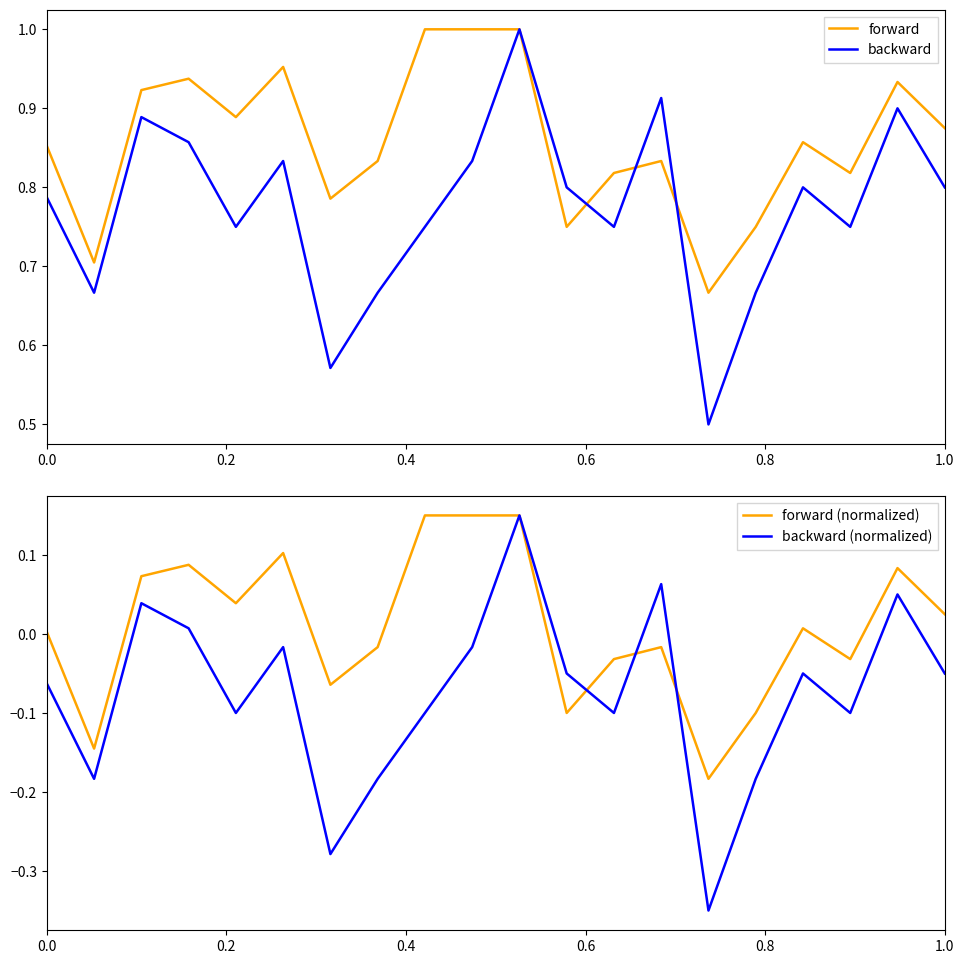

True or false: backward has a value of 0.2 at 1.0.

False